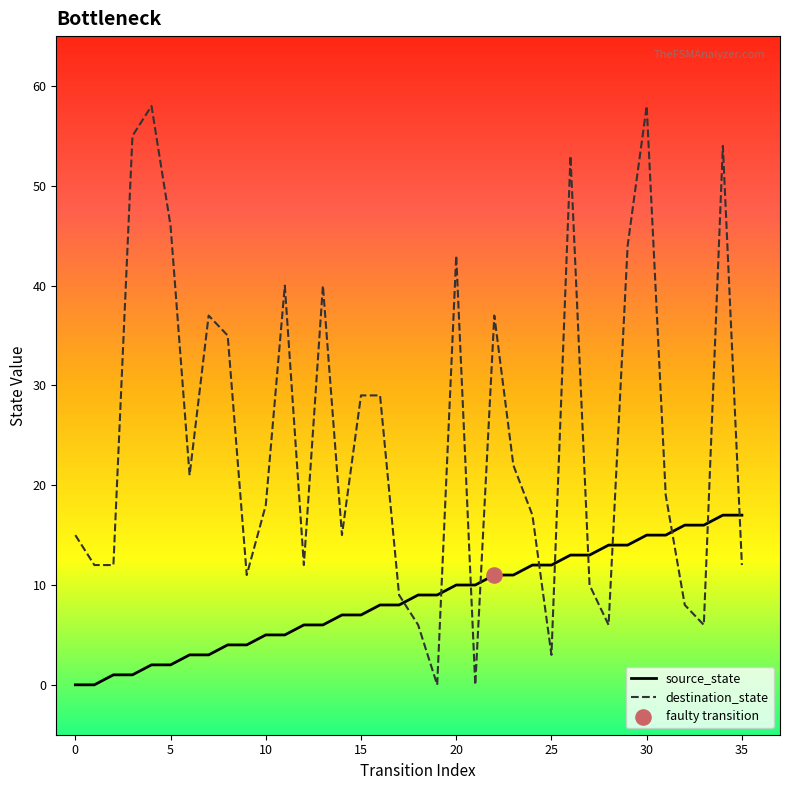

Which series has the widest spread of values?

destination_state